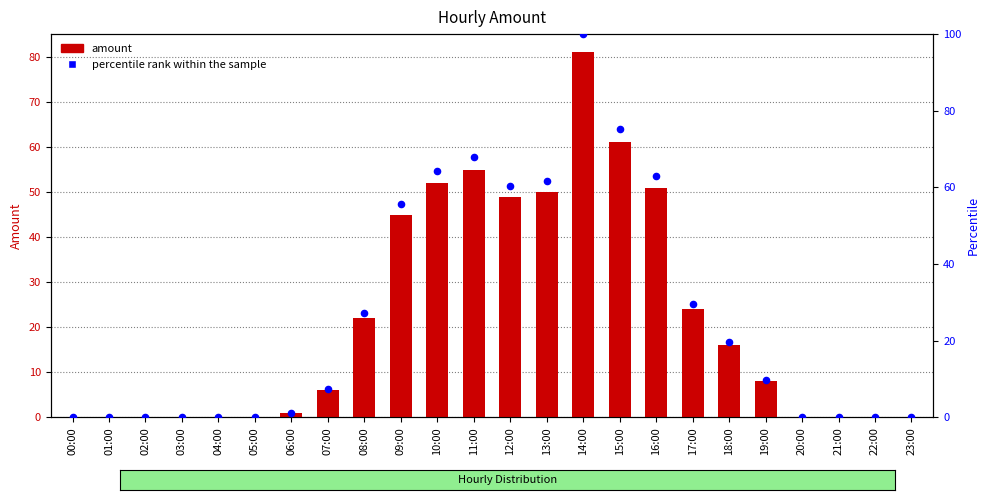

Which series reaches the minimum Y coordinate?

amount